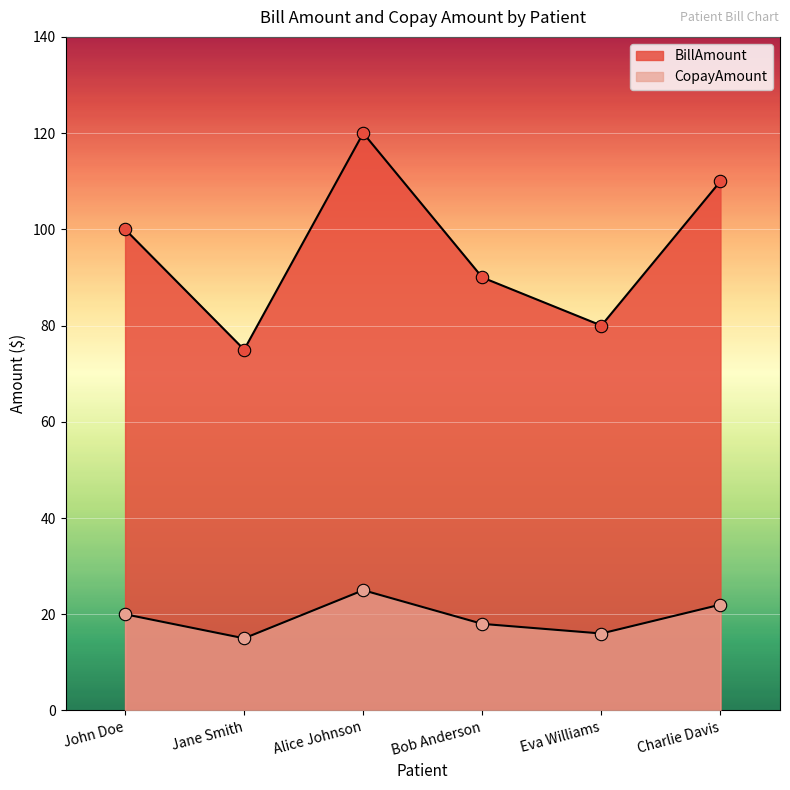

Which series has the widest spread of Y values?

BillAmount